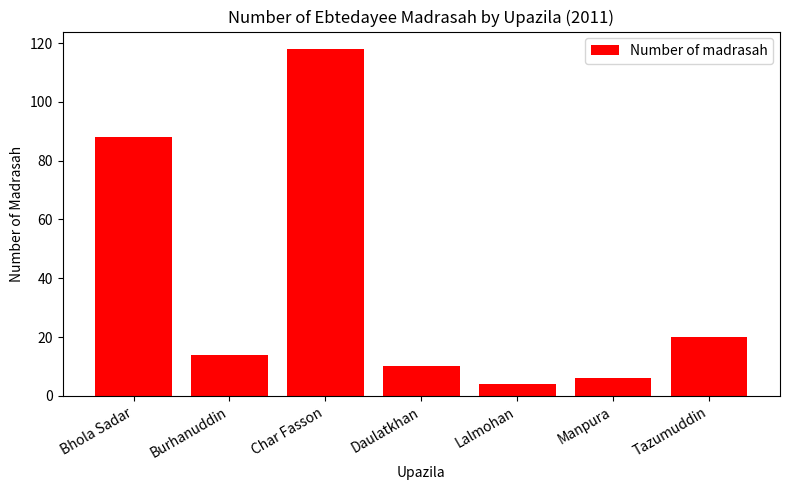

Reading left to right, what are all the values shown in this chart?

Bhola Sadar=88	Burhanuddin=14	Char Fasson=118	Daulatkhan=10	Lalmohan=4	Manpura=6	Tazumuddin=20